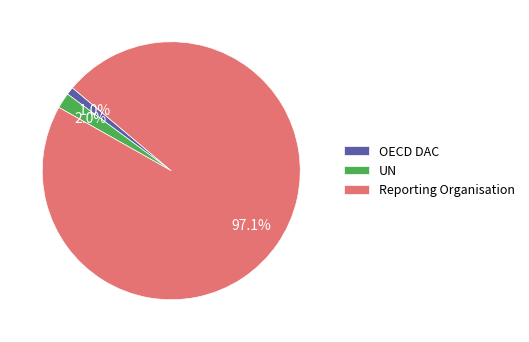

How many slices are in this pie chart?

3